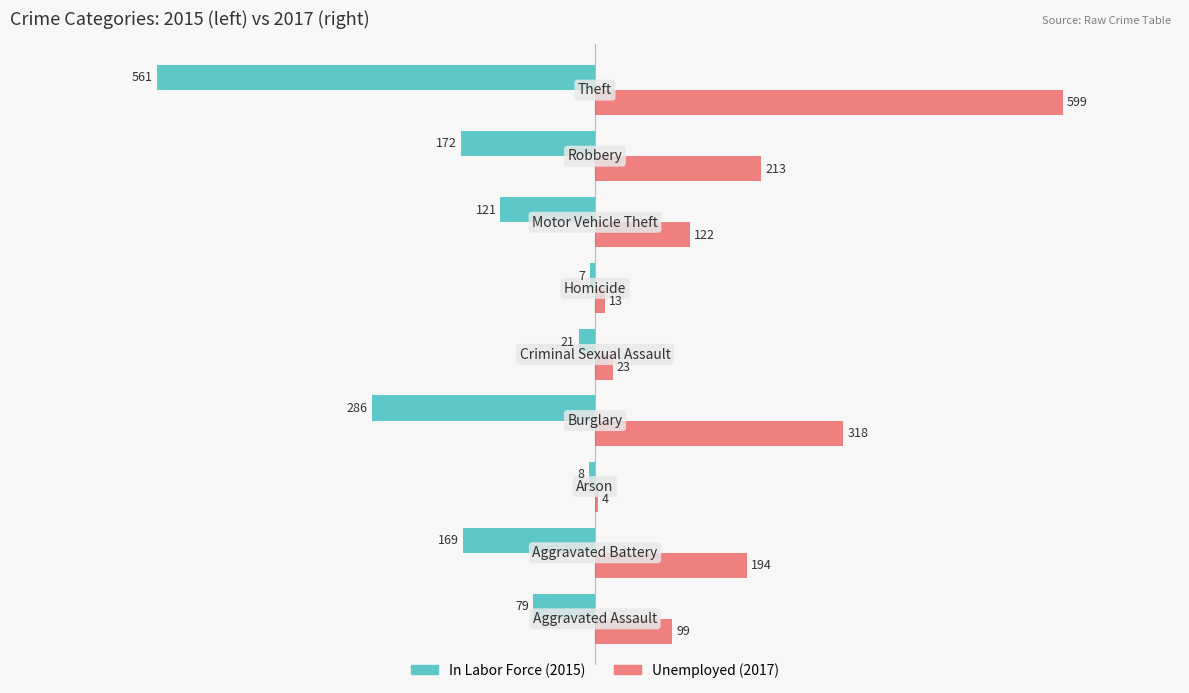

How many series are shown in this chart?

2